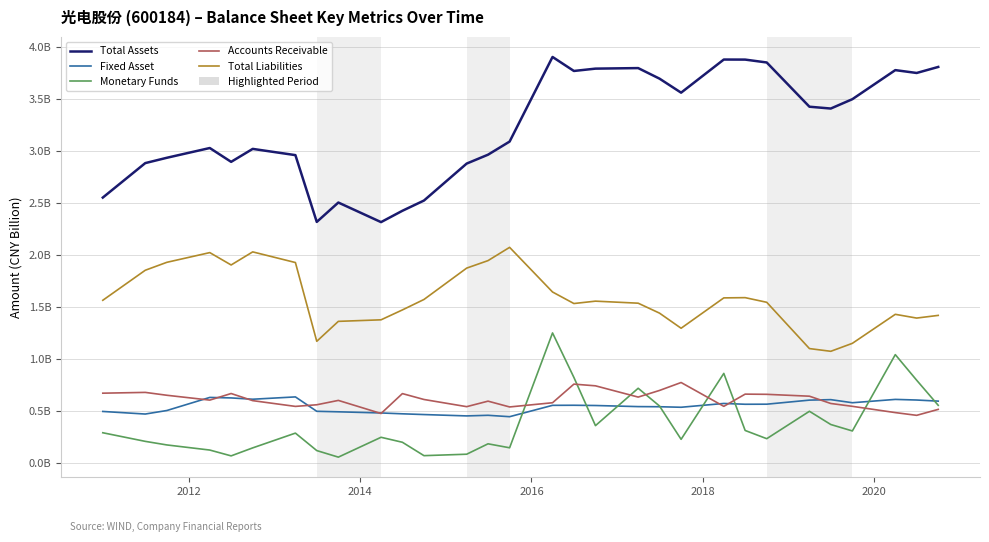

Does the chart display data point markers on the line(s)?

No